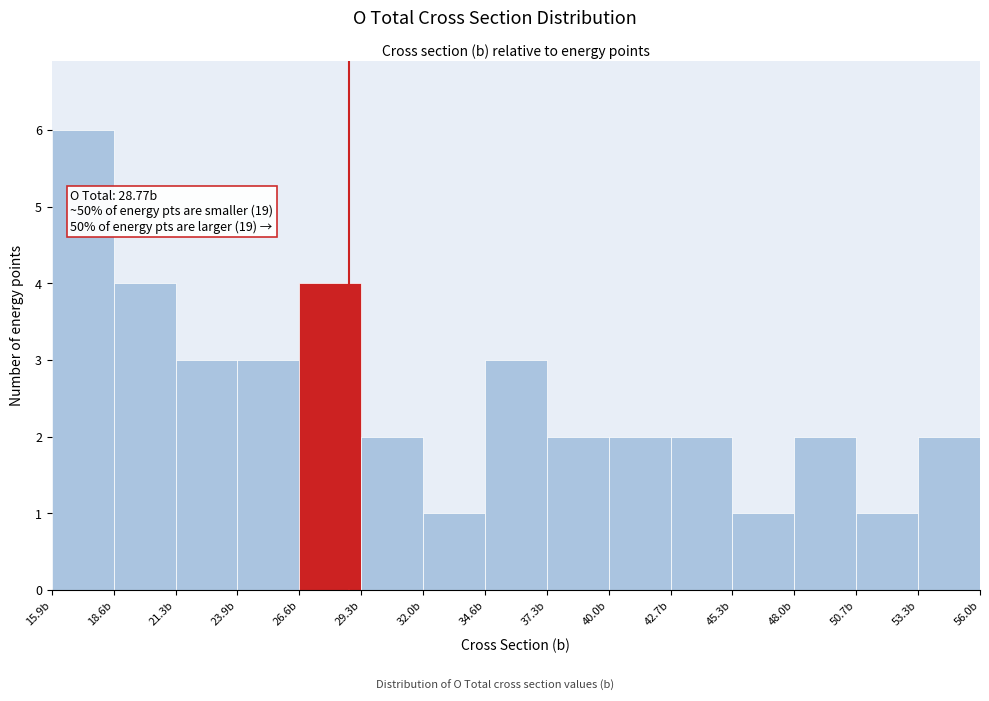

Over which range of the x-axis is the bar tallest?

16.0 to 18.5